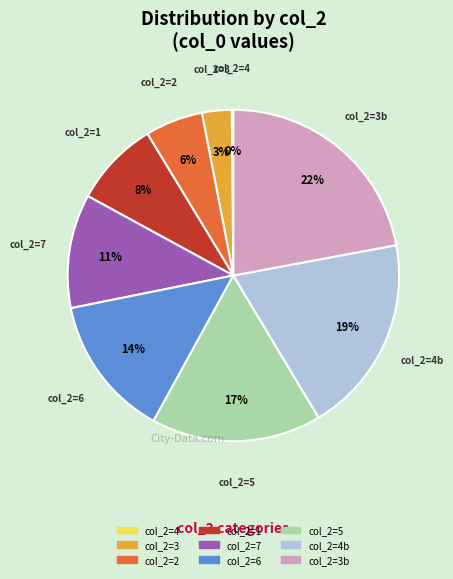

To the nearest percent, what is the average slice percentage?

11%